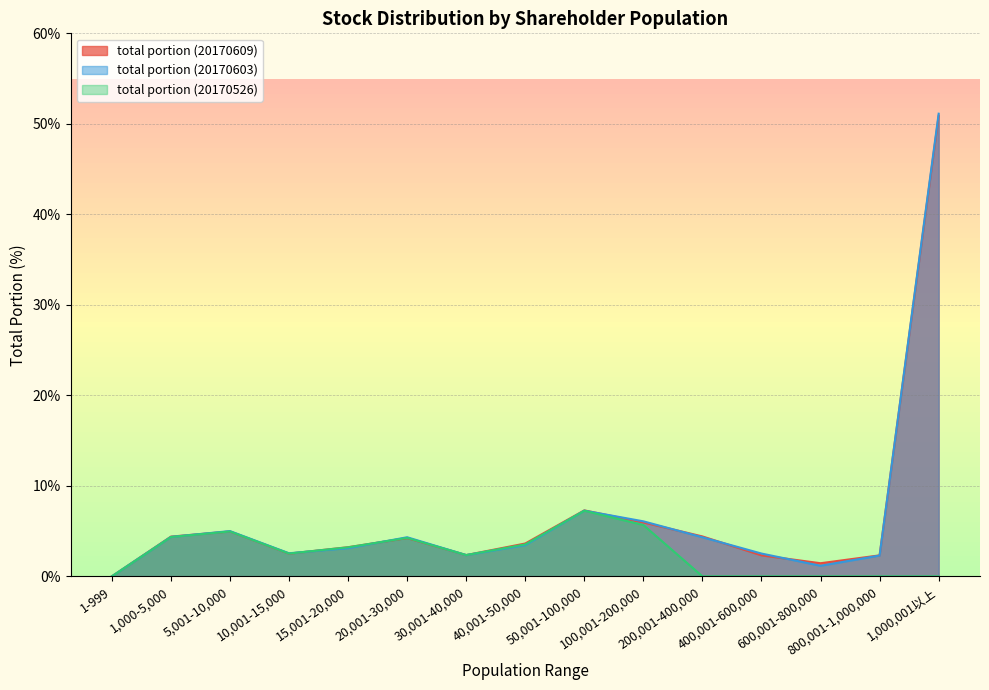

Reading left to right, transcribe all the data shown in this chart.

total portion (20170609): 0.0	4.4	5.0	2.5	3.2	4.2	2.4	3.6	7.3	6.0	4.4	2.3	1.4	2.3	50.9
total portion (20170603): 0.0	4.4	5.0	2.5	3.1	4.3	2.4	3.5	7.3	6.1	4.3	2.5	1.2	2.3	51.1
total portion (20170526): 0.0	4.3	5.0	2.5	3.2	4.2	2.4	3.5	7.2	5.7	0.0	0.0	0.0	0.0	0.0